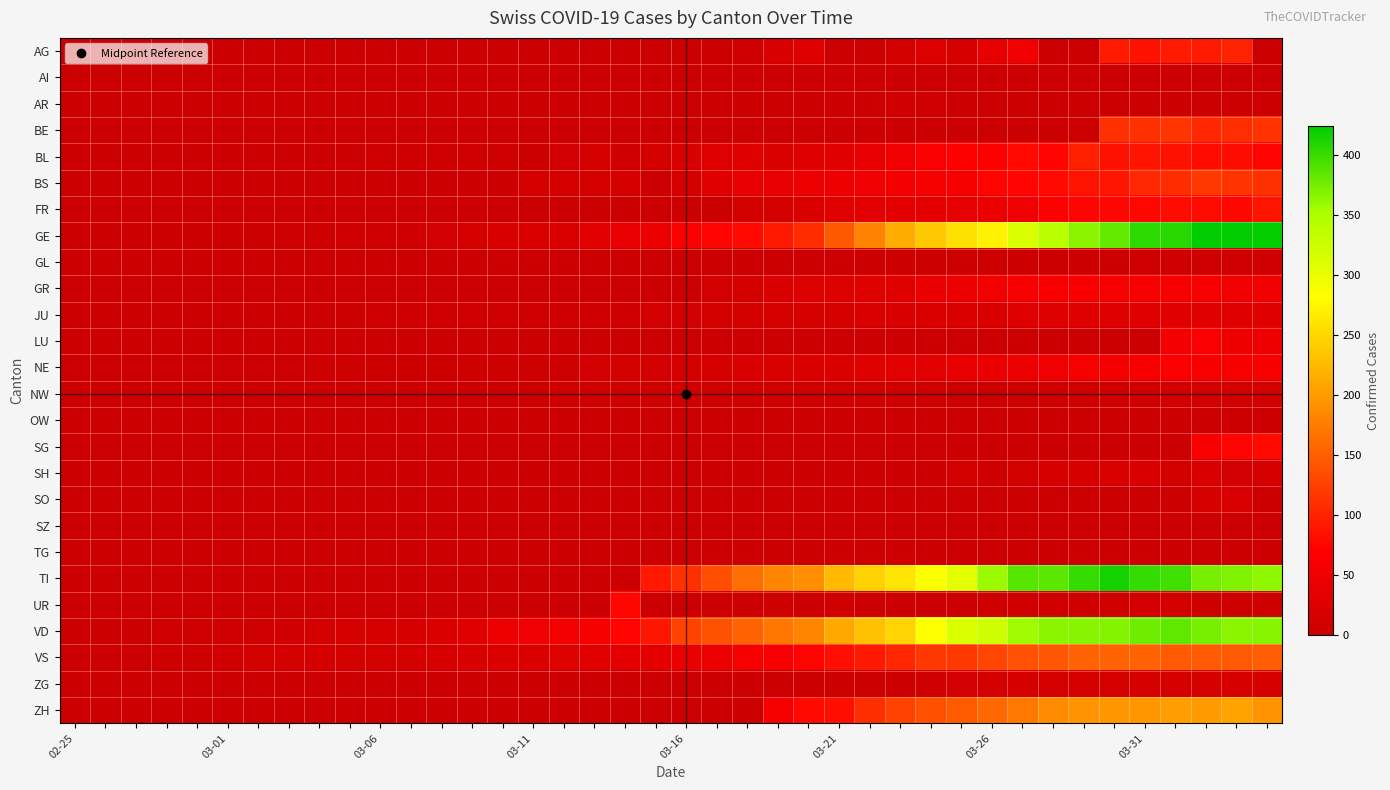

At which category is the sum across all series the highest?

37